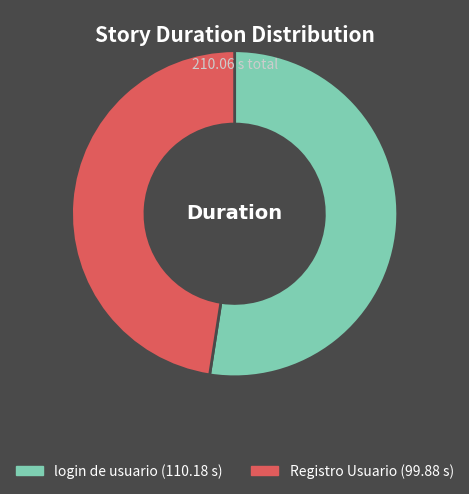

Combined, do Registro Usuario and login de usuario account for over 50%?

Yes